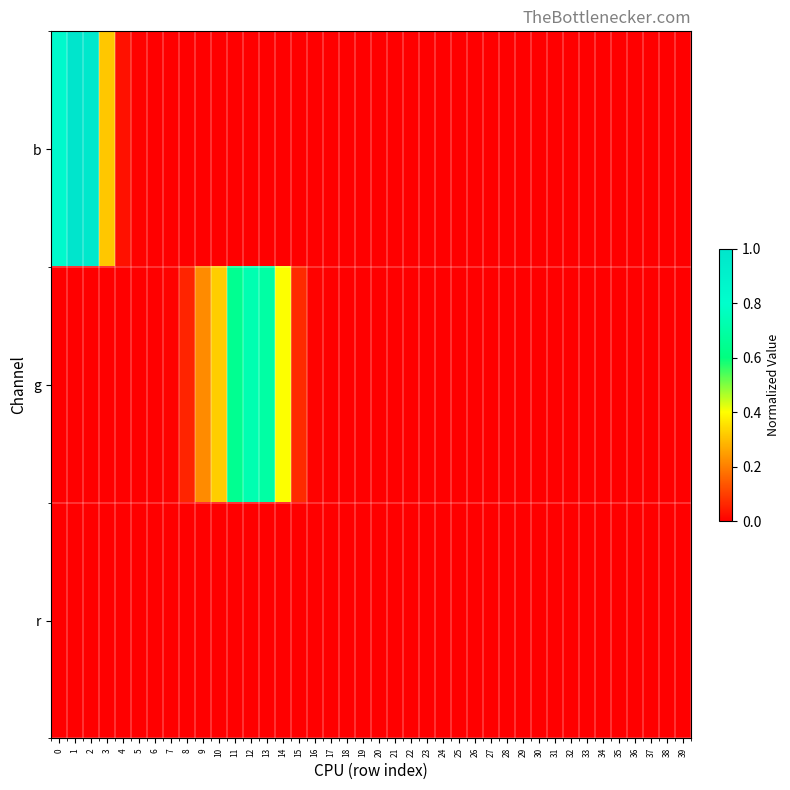

Count the number of data series in this chart.

3